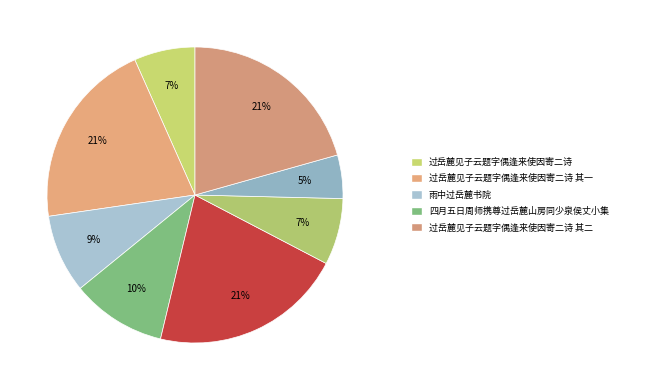

Rank the categories by value from highest to lowest.

过岳麓见子云题字偶逢来使因寄二诗, 过岳麓见子云题字偶逢来使因寄二诗 其二, 过岳麓见子云题字偶逢来使因寄二诗 其一, 四月五日周师携尊过岳麓山房同少泉侯丈小集, 雨中过岳麓书院, 四月五日周师携尊过岳麓山房同少泉侯丈小集, 过岳麓见子云题字偶逢来使因寄二诗, 雨中过岳麓书院